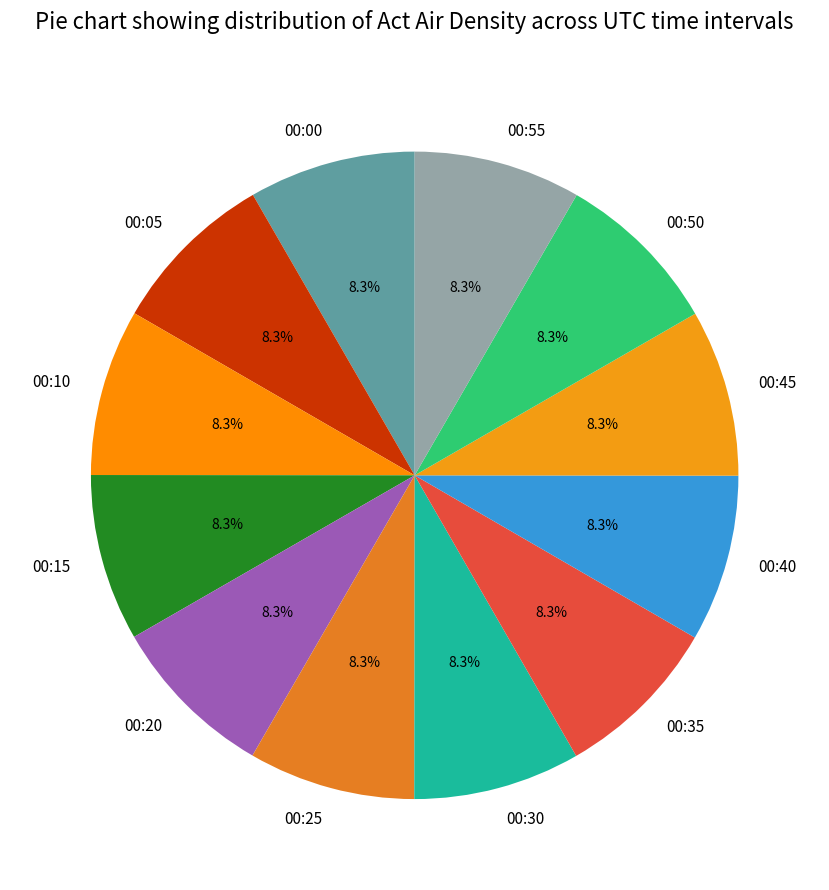

How many slices are in this pie chart?

12